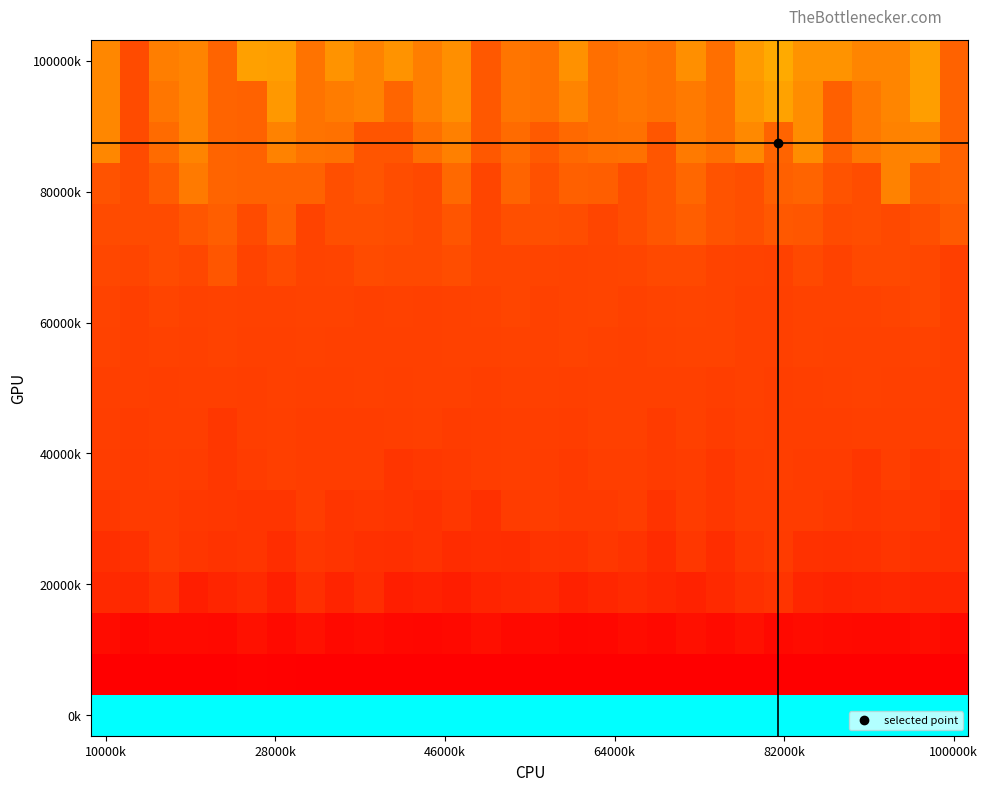

Count the number of data series in this chart.

17